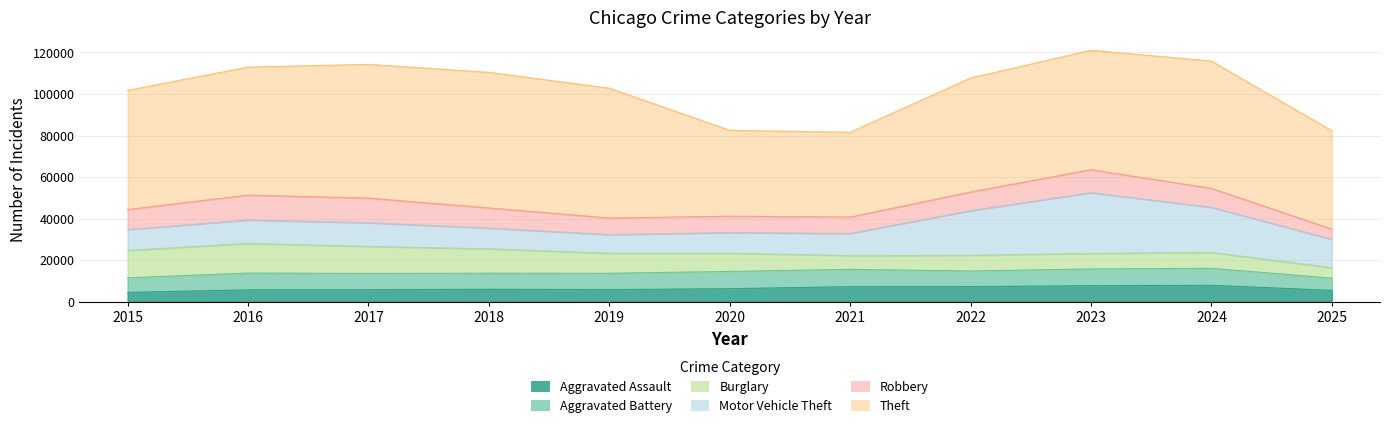

What is the value of the Theft point at the 1st from the left?

57353